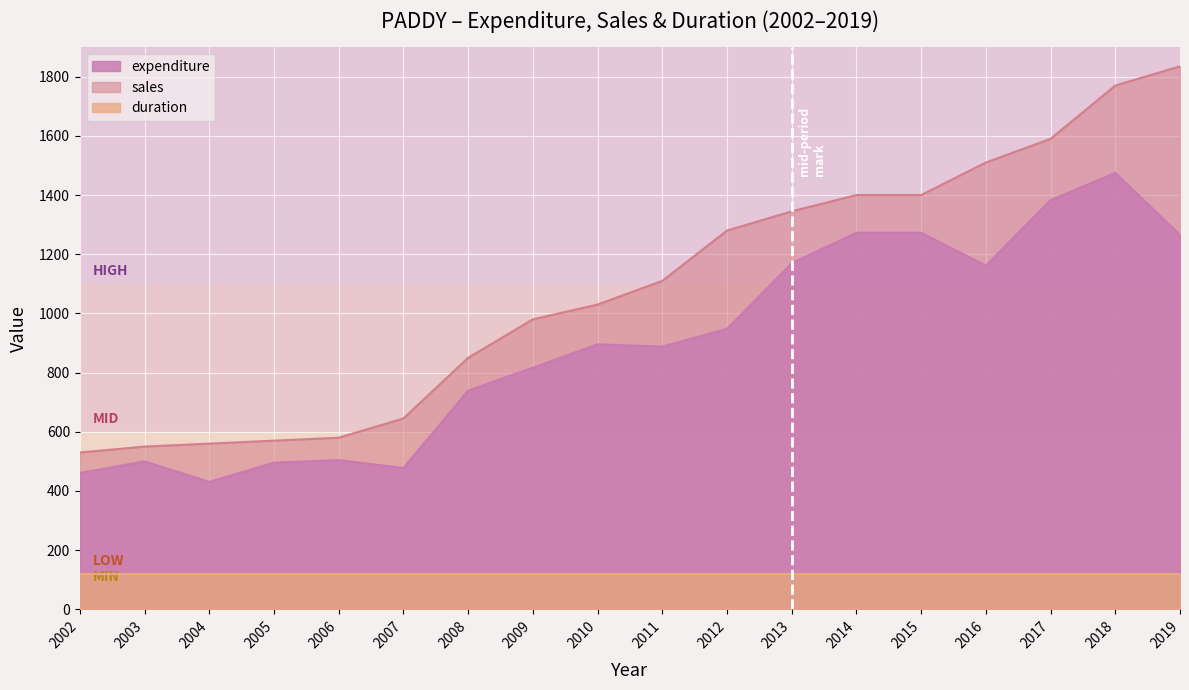

Where is expenditure nearest to the value 952?

2012